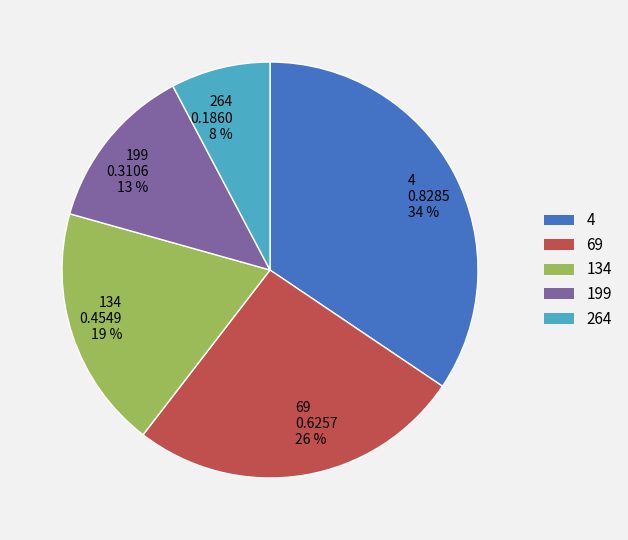

Is 134 the majority of the pie?

No